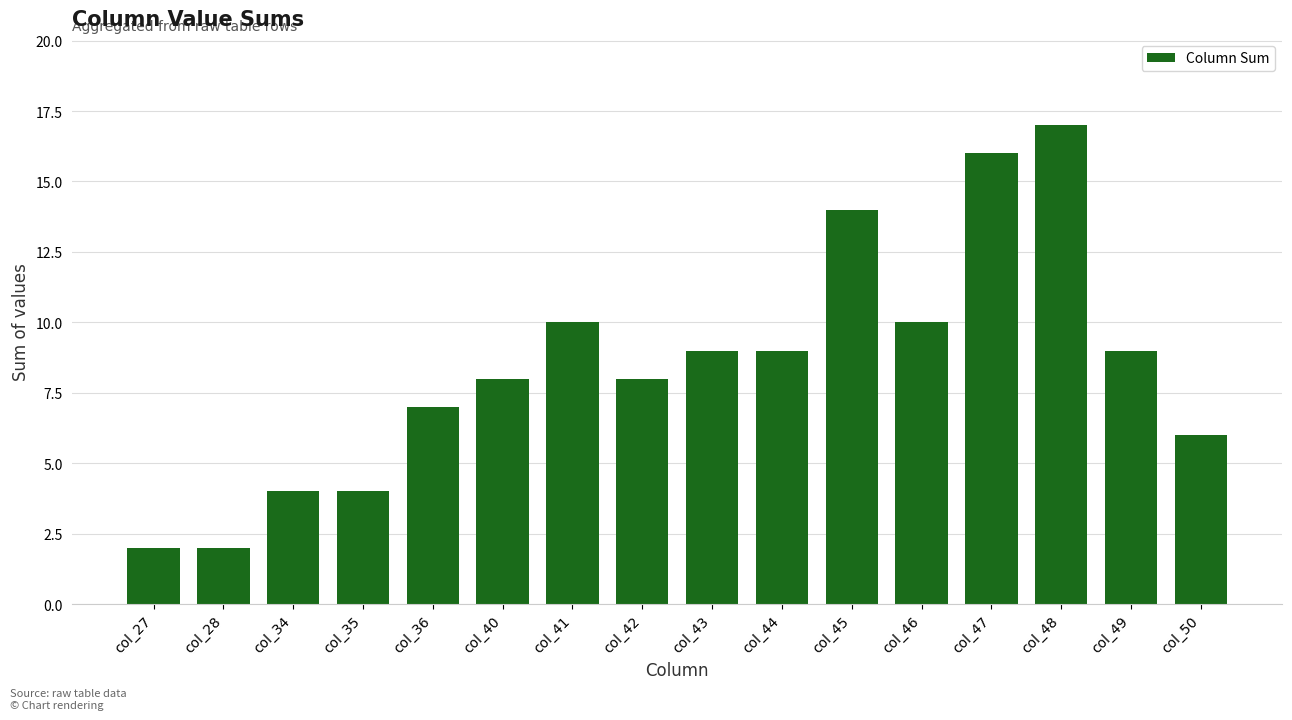

How many bars are there in total?

16